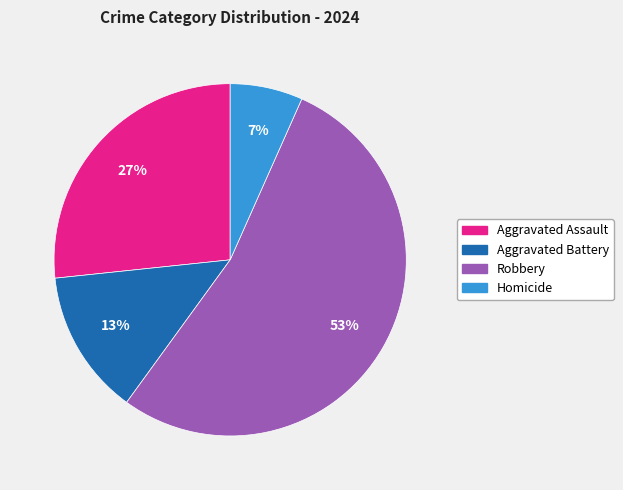

How many segments does this pie chart have?

4